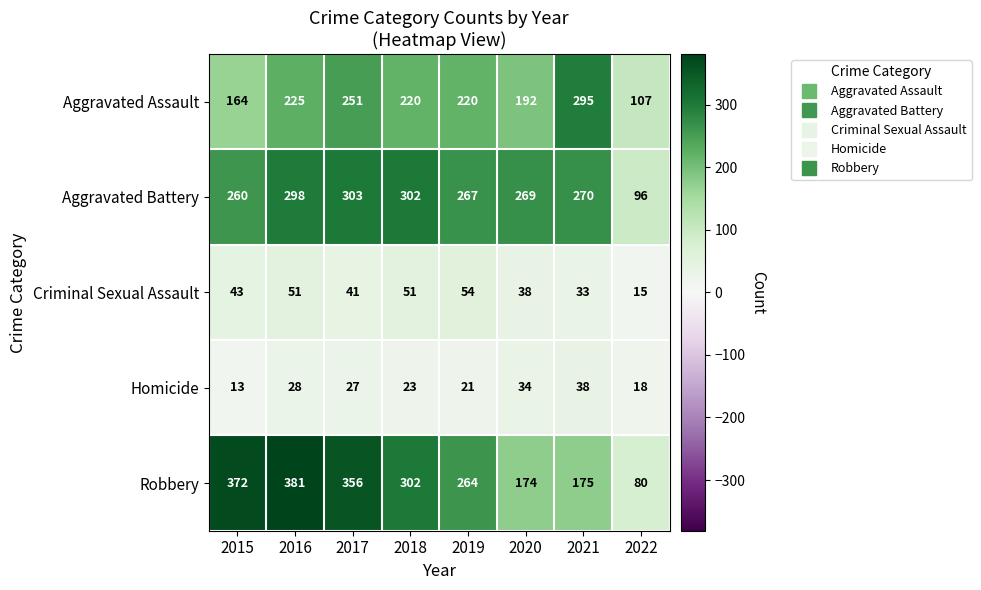

What is the sum of all Aggravated Assault values?

1674